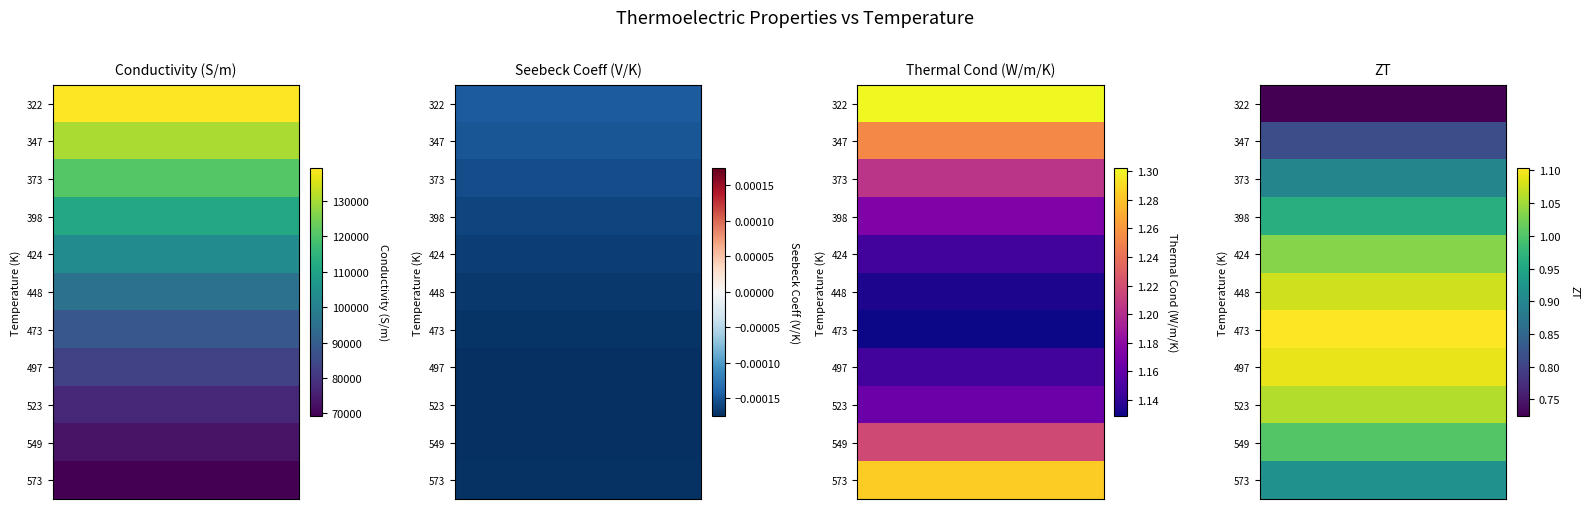

Between 5 and 1, which is larger?

5